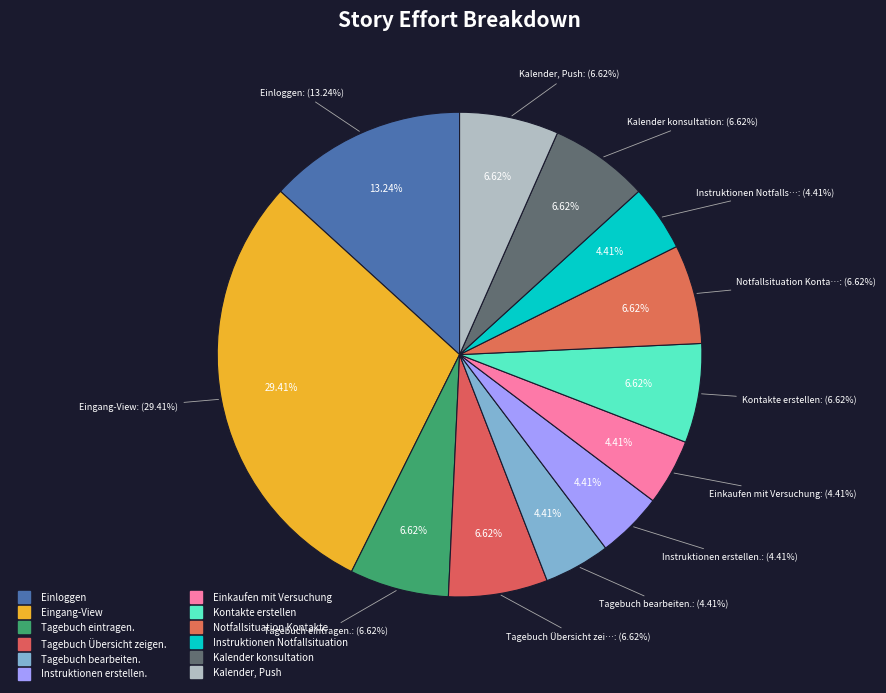

To the nearest percent, what is the difference between the Instruktionen Notfallsituation and Kontakte erstellen slice percentages?

2%